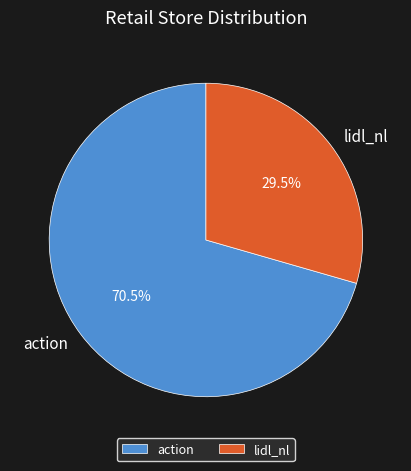

Which has a higher value, lidl_nl or action?

action